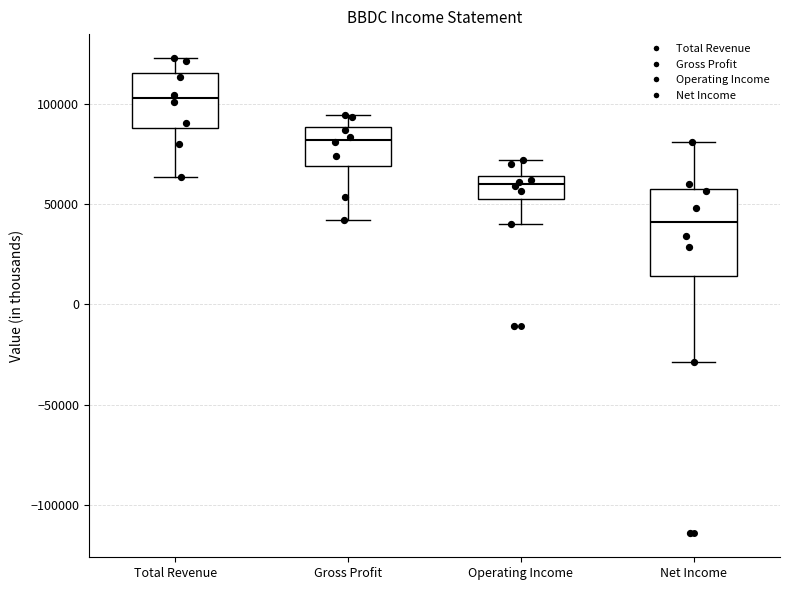

Reading left to right, transcribe this box plot: for each box, give where its median line is, the range the box spans, and where its two whiskers end, as read against the y-axis. The values are not printed on the chart, so give them approximately, as read against the axis.

Total Revenue: median 105000, box 90000 to 115000, whiskers 65000 to 125000
Gross Profit: median 80000, box 70000 to 90000, whiskers 40000 to 95000
Operating Income: median 60000, box 55000 to 65000, whiskers 40000 to 70000
Net Income: median 40000, box 15000 to 60000, whiskers -30000 to 80000